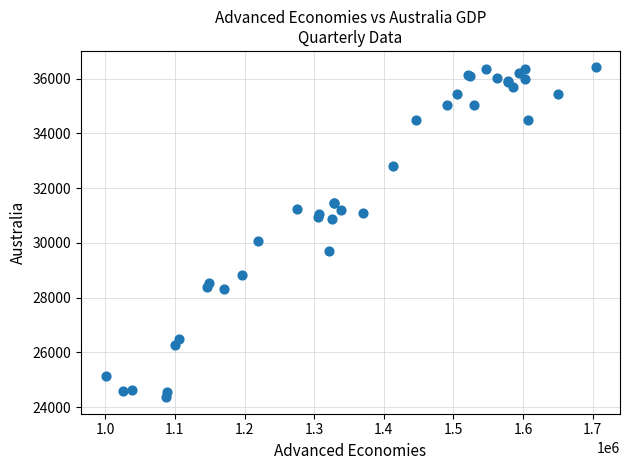

What Y value in the scatter plot is closest to 30387?

30087.2